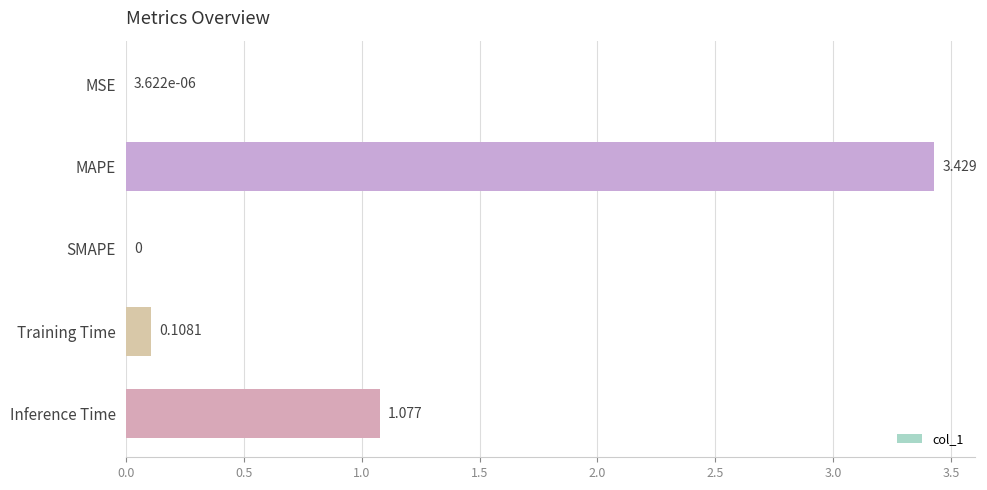

Between SMAPE and Inference Time, which is larger?

Inference Time